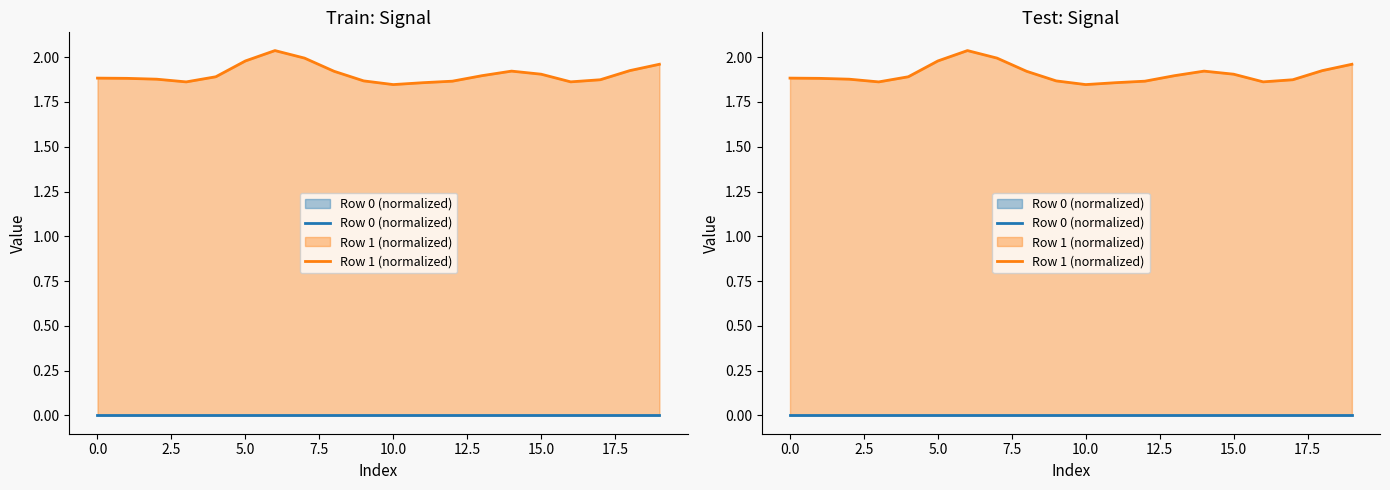

True or false: Row 0 (normalized) and Row 1 (normalized) intersect in this chart.

False